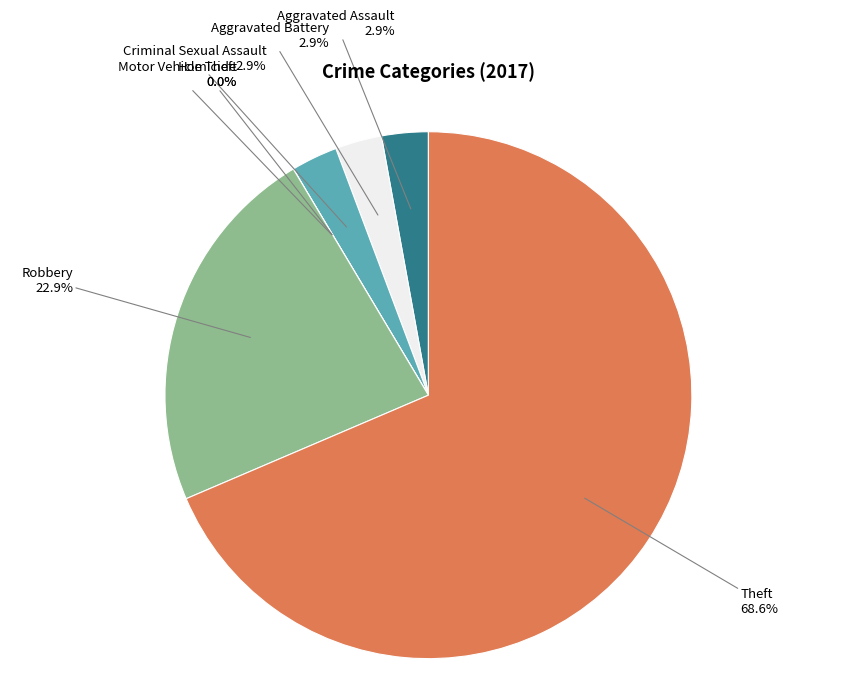

How much of the chart is everything except Aggravated Battery?

97.1%